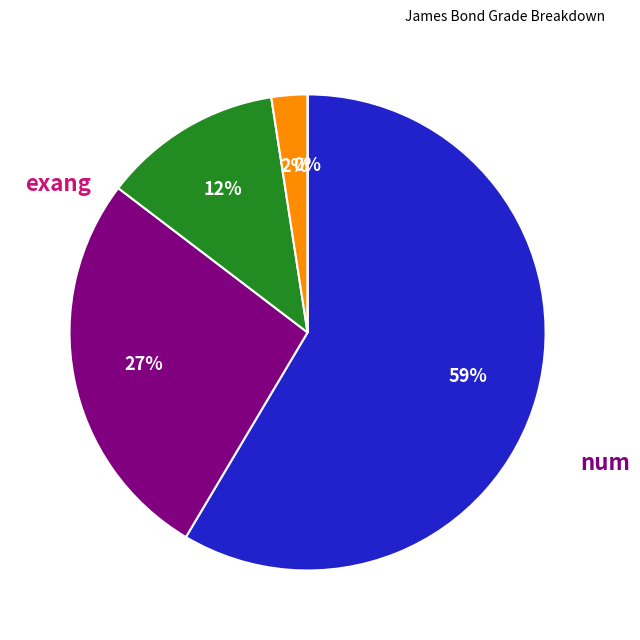

Count the number of slices in the pie.

5